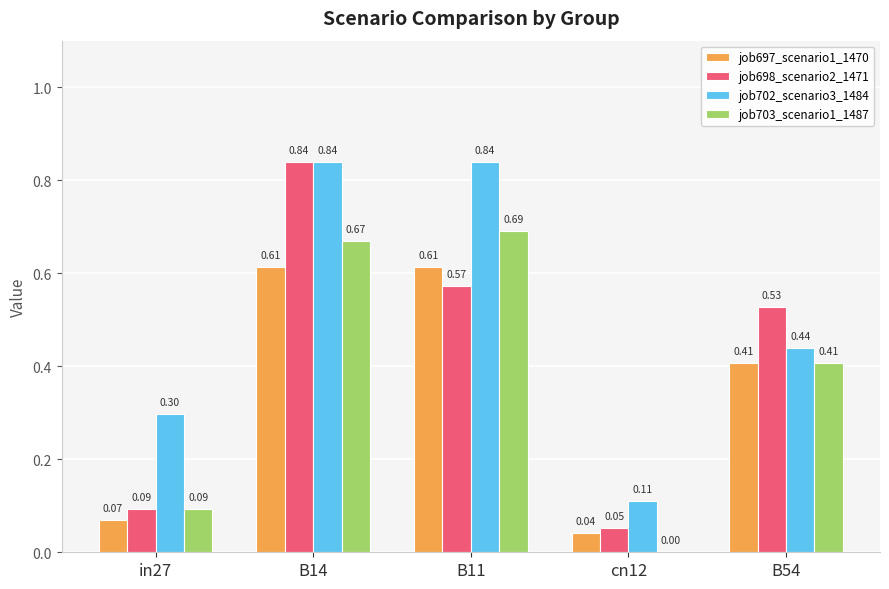

Between in27 and B14, which series saw the biggest shift?

job698_scenario2_1471